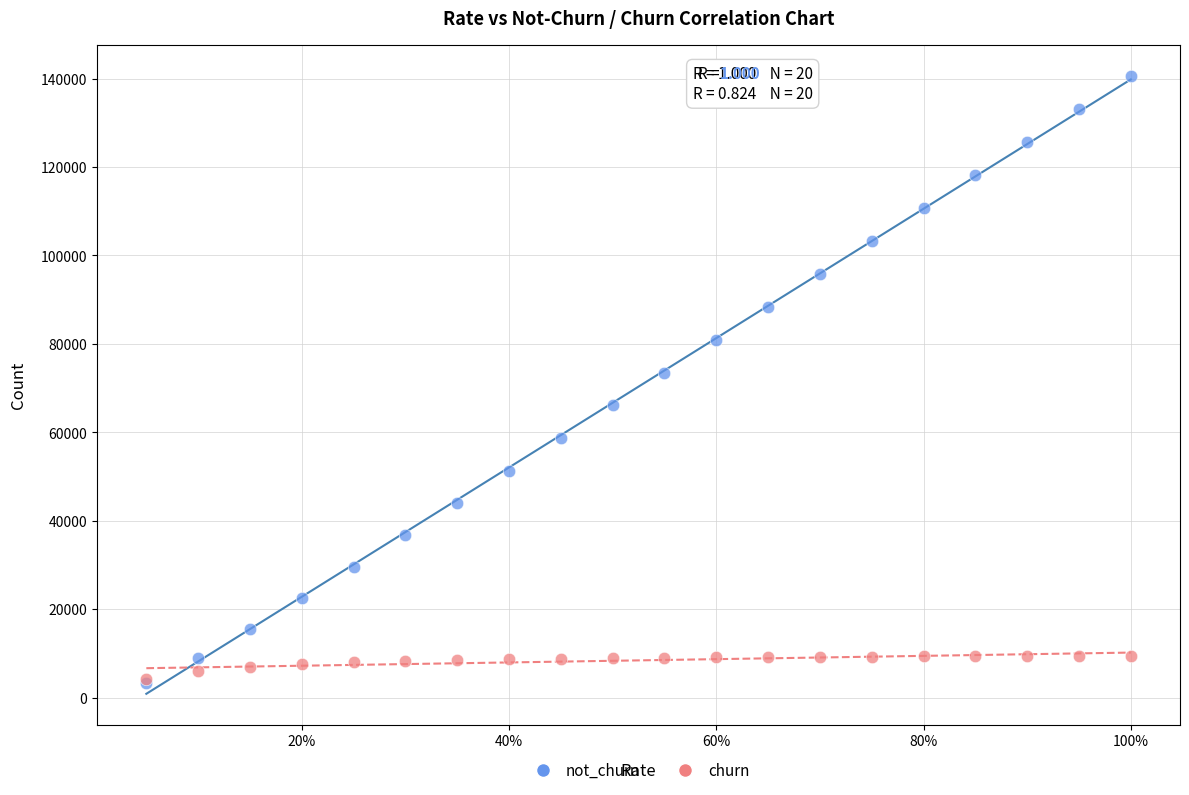

In the not_churn series, what Y value is closest to 71931?

73516